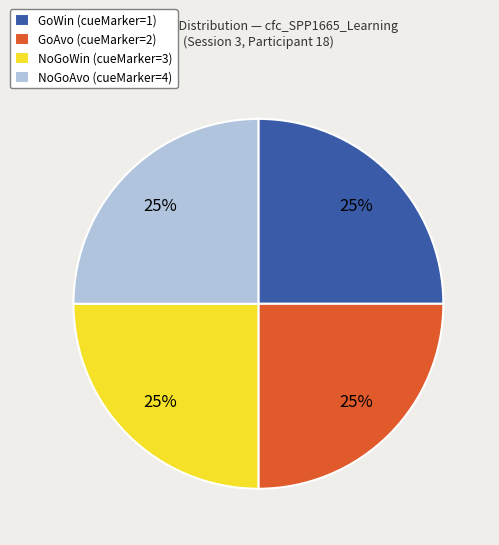

Does any single category account for the majority?

No